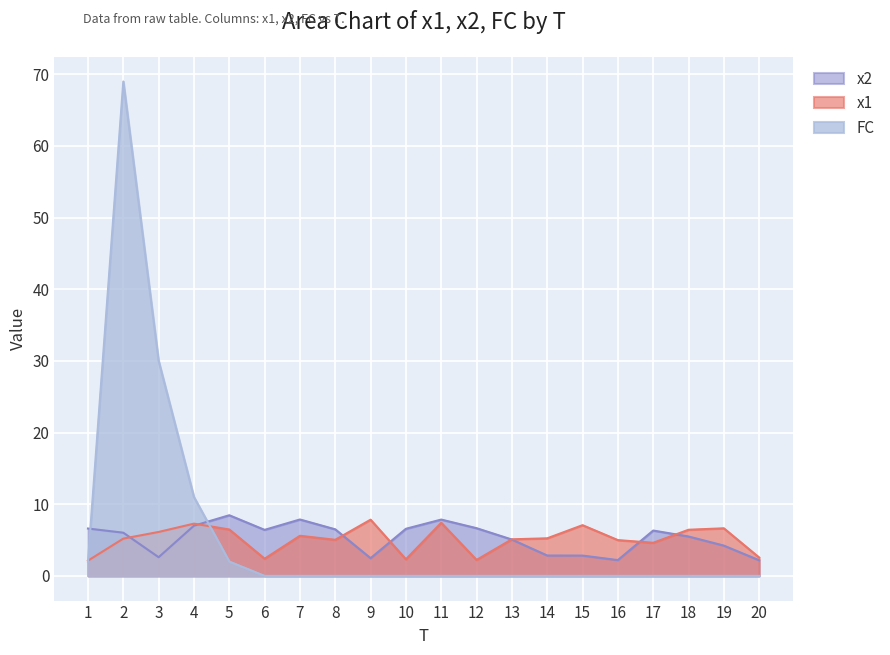

What is the total value across all series at 17?

10.9